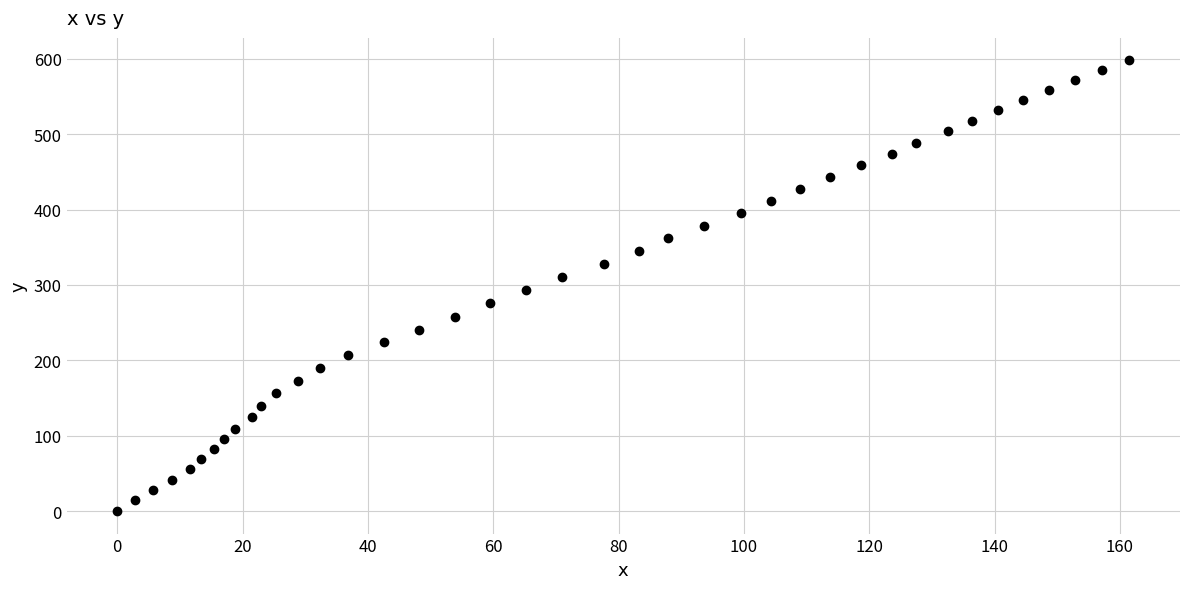

What is the range of X values (max minus min)?

161.5